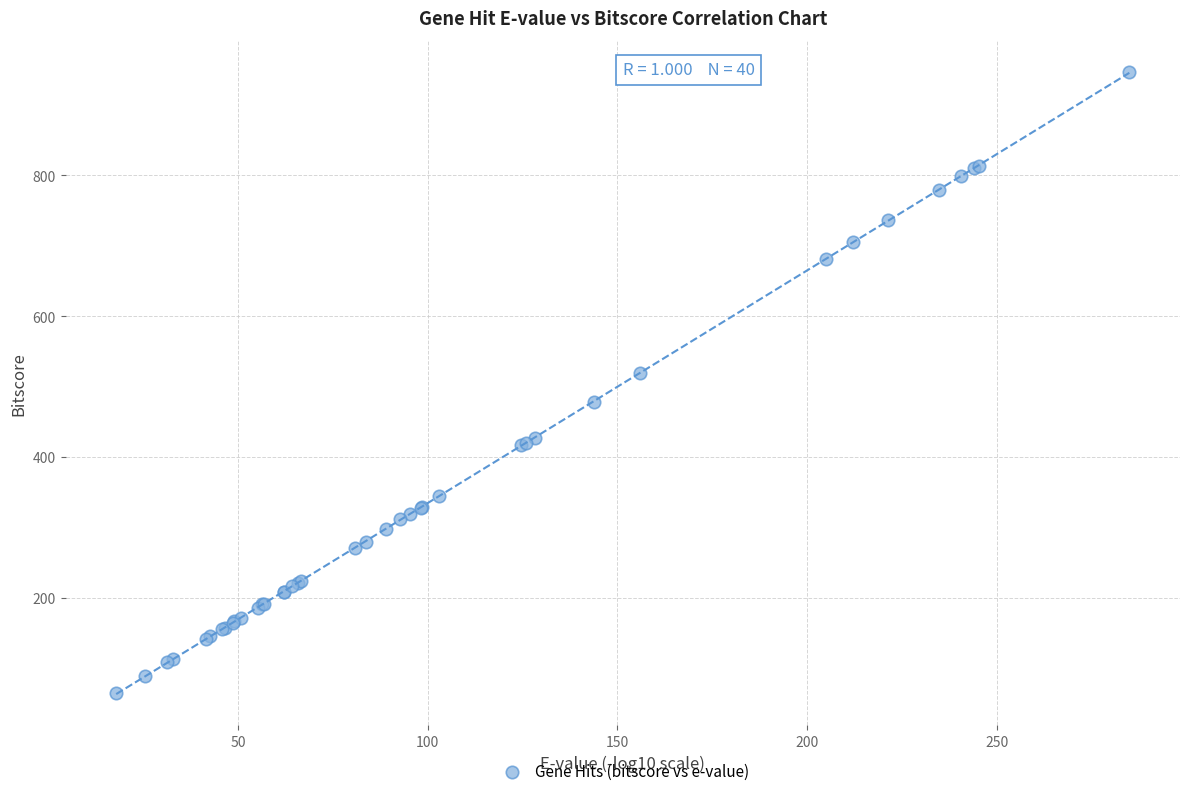

What Y value in the scatter plot is closest to 505?

519.1